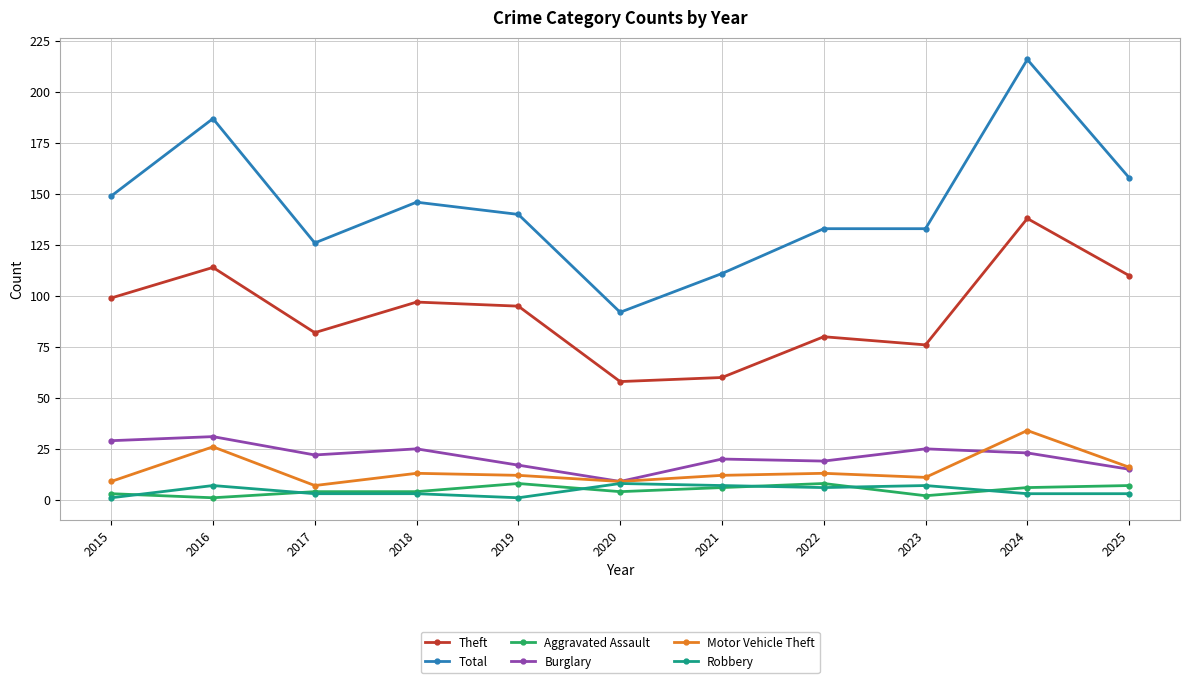

Which series has the widest spread of values?

Total